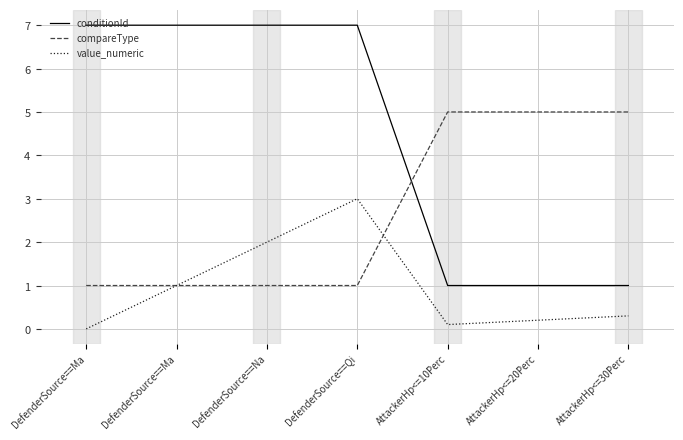

Is this an area chart (filled region under the line)?

No